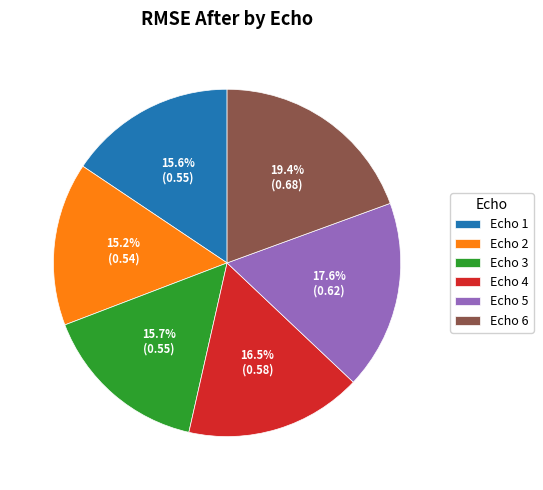

To the nearest percent, what is the average slice percentage?

17%